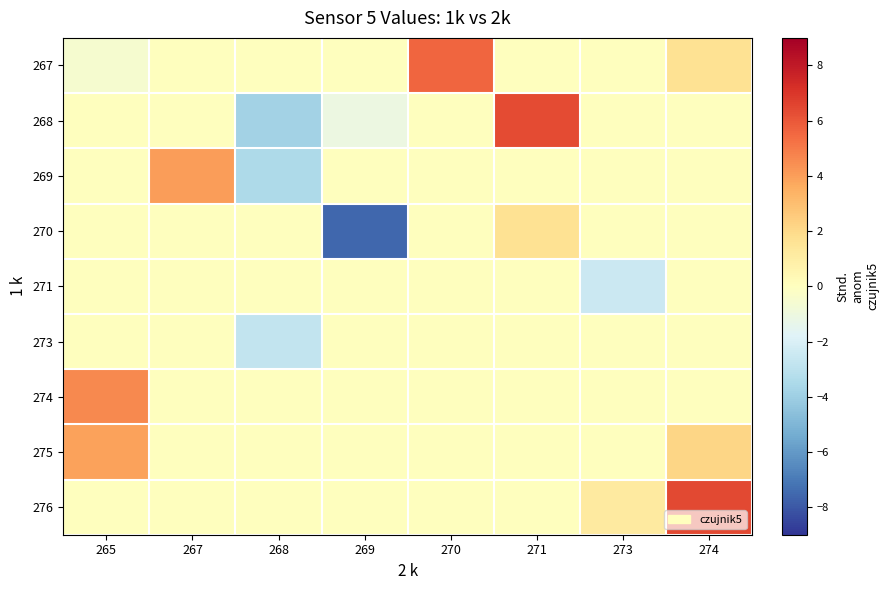

Reading right to left, what are all the values shown in this chart?

267: 274=1.6	273=0.0	271=0.0	270=5.6	269=0.0	268=0.0	267=0.0	265=-0.6
268: 274=0.0	273=0.0	271=6.4	270=0.0	269=-1.1	268=-3.8	267=0.0	265=0.0
269: 274=0.0	273=0.0	271=0.0	270=0.0	269=0.0	268=-3.5	267=4.0	265=0.0
270: 274=0.0	273=0.0	271=1.6	270=0.0	269=-7.6	268=0.0	267=0.0	265=0.0
271: 274=0.0	273=-2.5	271=0.0	270=0.0	269=0.0	268=0.0	267=0.0	265=0.0
273: 274=0.0	273=0.0	271=0.0	270=0.0	269=0.0	268=-2.8	267=0.0	265=0.0
274: 274=0.0	273=0.0	271=0.0	270=0.0	269=0.0	268=0.0	267=0.0	265=4.6
275: 274=2.1	273=0.0	271=0.0	270=0.0	269=0.0	268=0.0	267=0.0	265=3.9
276: 274=6.4	273=1.2	271=0.0	270=0.0	269=0.0	268=0.0	267=0.0	265=0.0